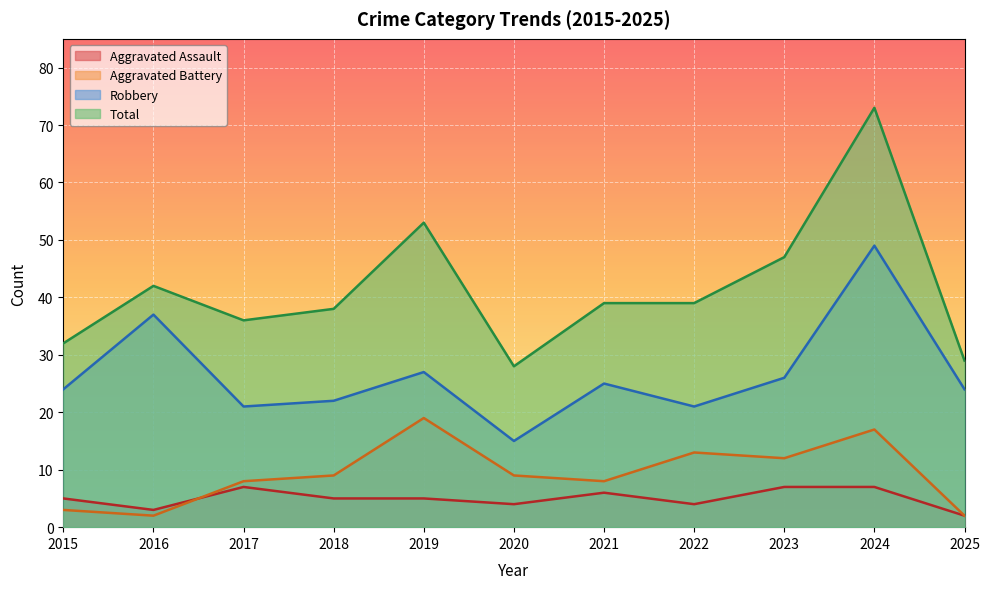

What are all the series names shown in the legend?

Aggravated Assault, Aggravated Battery, Robbery, Total